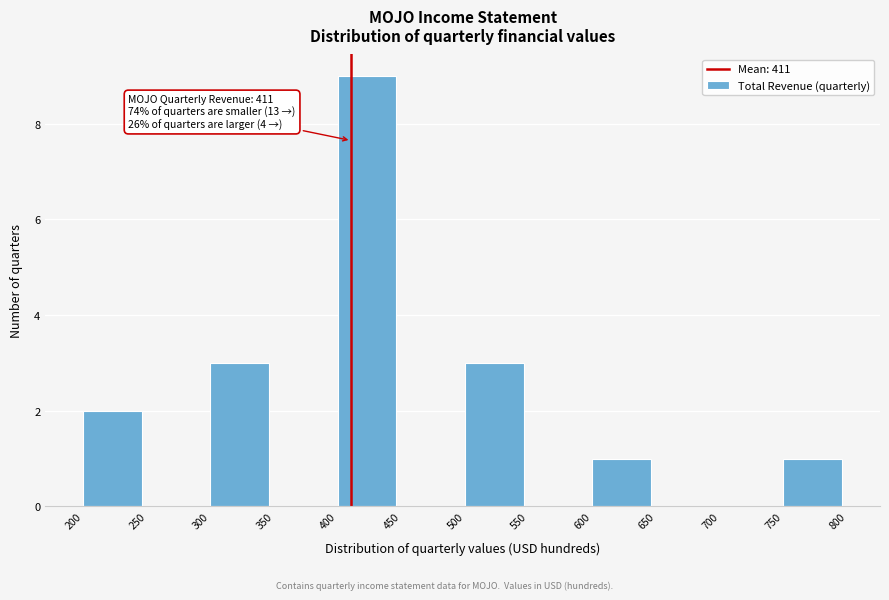

Which range on the x-axis has the tallest bar?

400 to 450